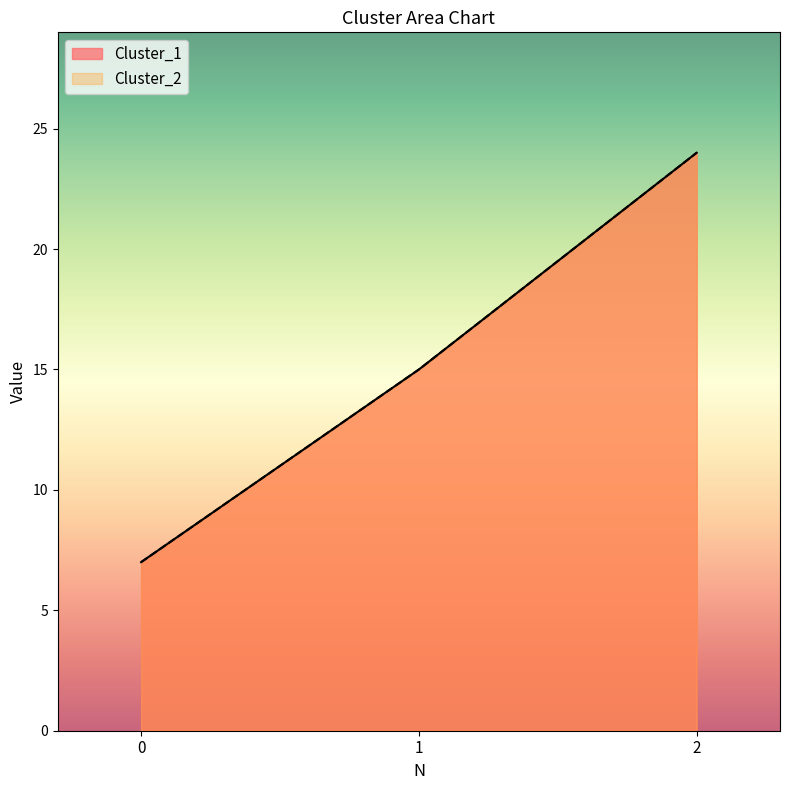

The value of Cluster_1 at 0 is 5. True or false?

False